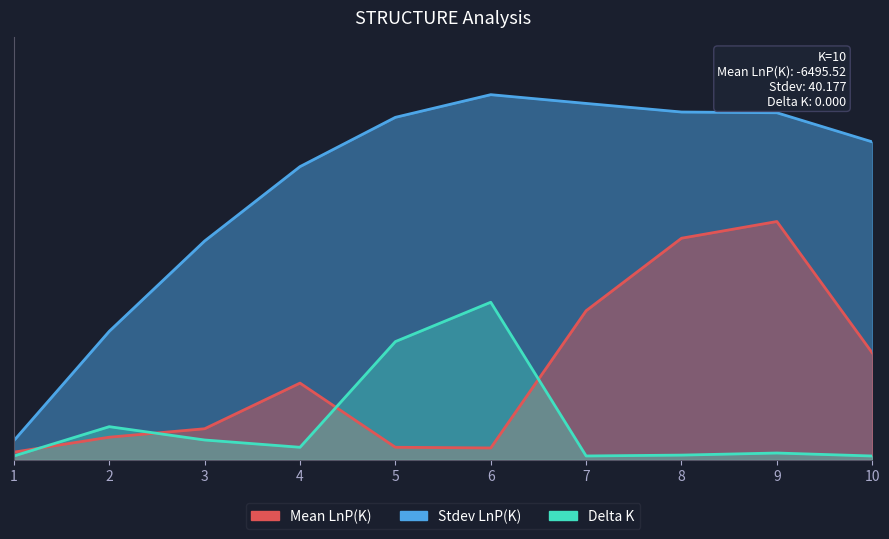

How many values in the Delta K series are below 3?

5